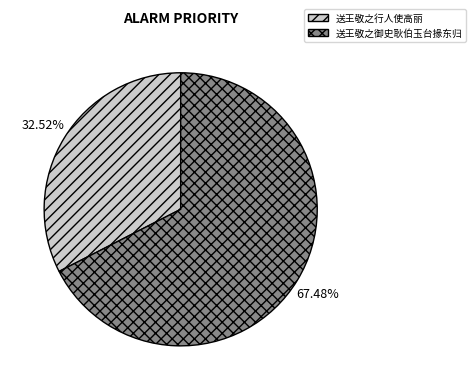

What is the largest slice in the pie chart?

送王敬之御史耿伯玉台掾东归